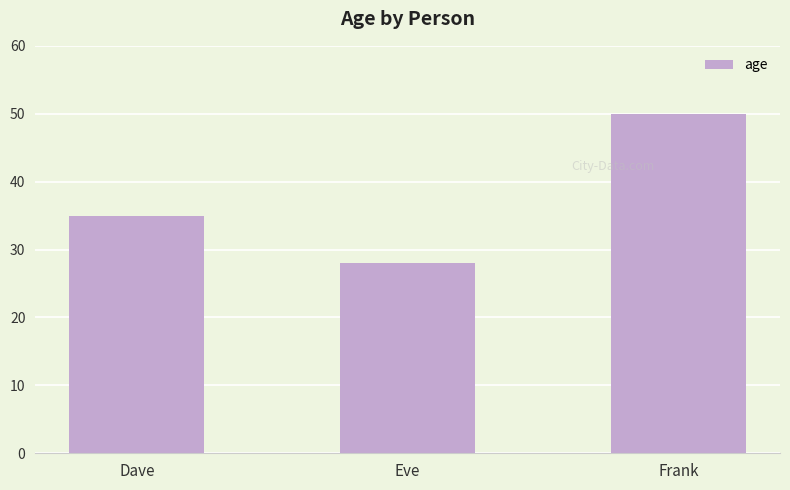

Are the bars horizontal?

No